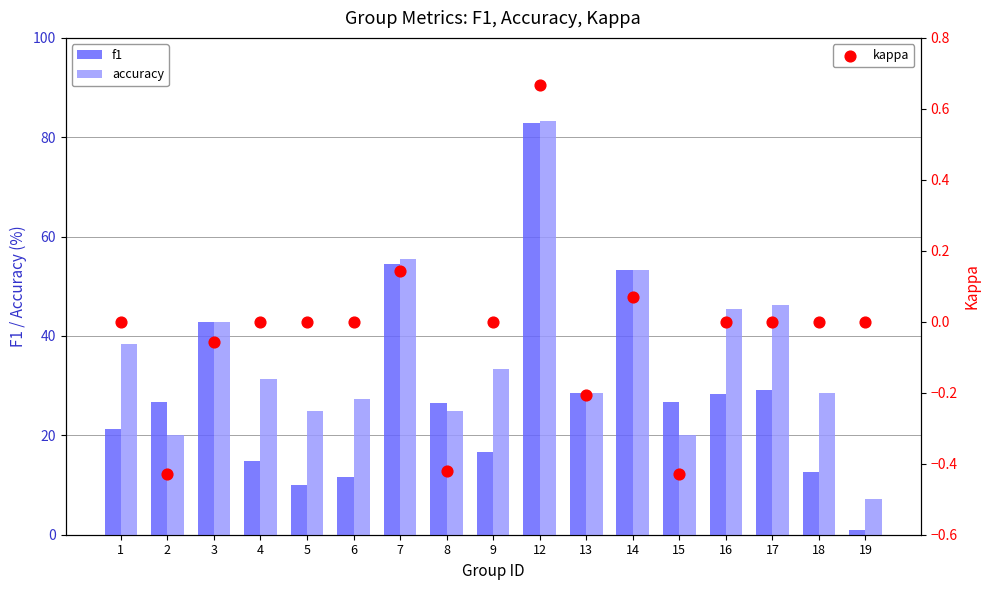

Which series contains the lowest Y value?

kappa